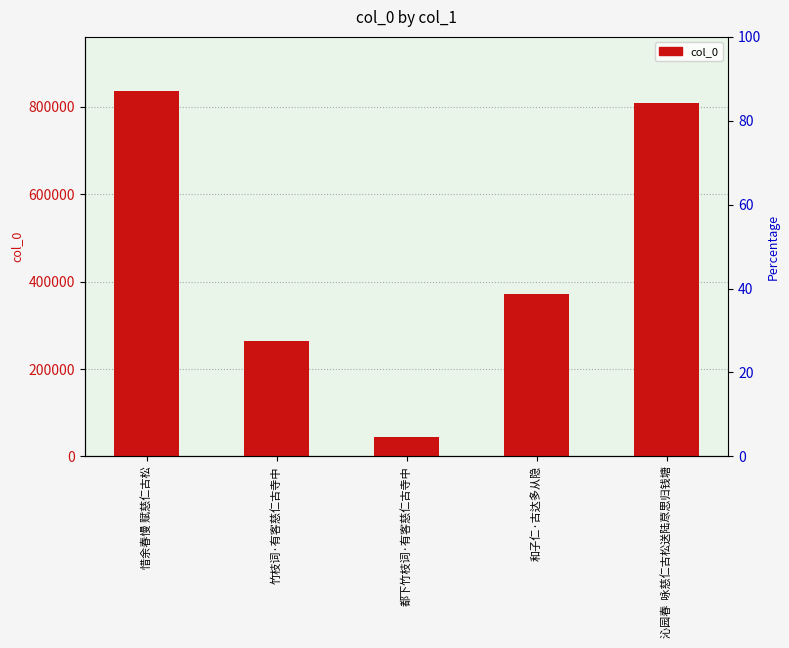

How many bars are there in total?

5